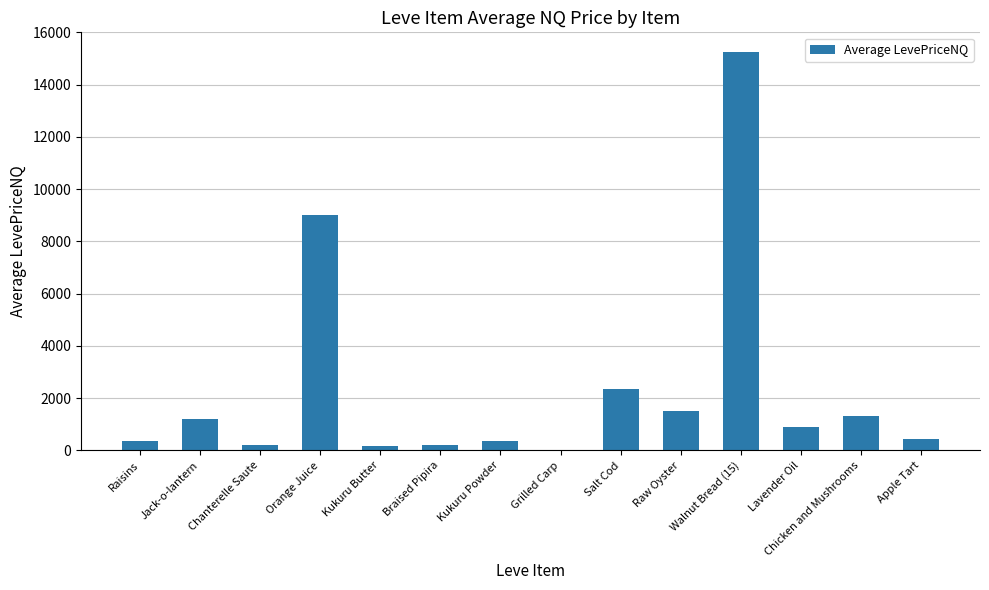

At which label is the value closest to 7632?

Orange Juice